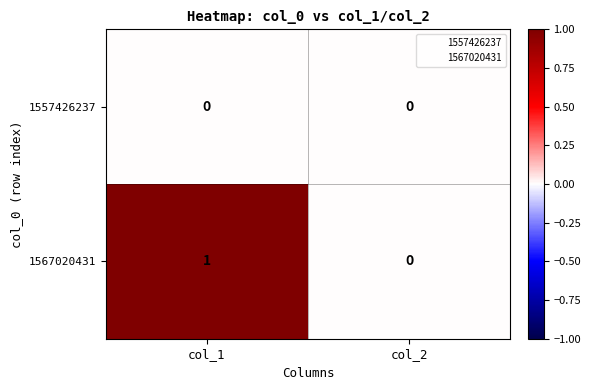

Reading left to right, extract all data points from this chart.

1557426237: col_1=0	col_2=0
1567020431: col_1=1	col_2=0